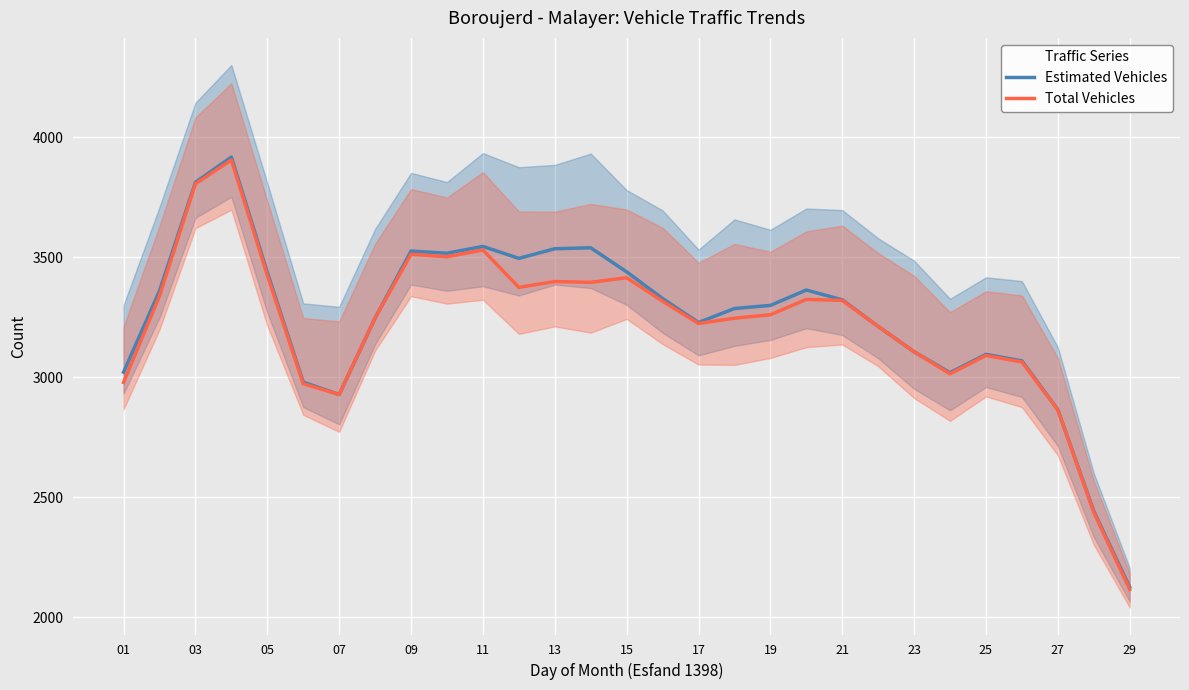

True or false: Estimated Vehicles and Total Vehicles intersect in this chart.

False